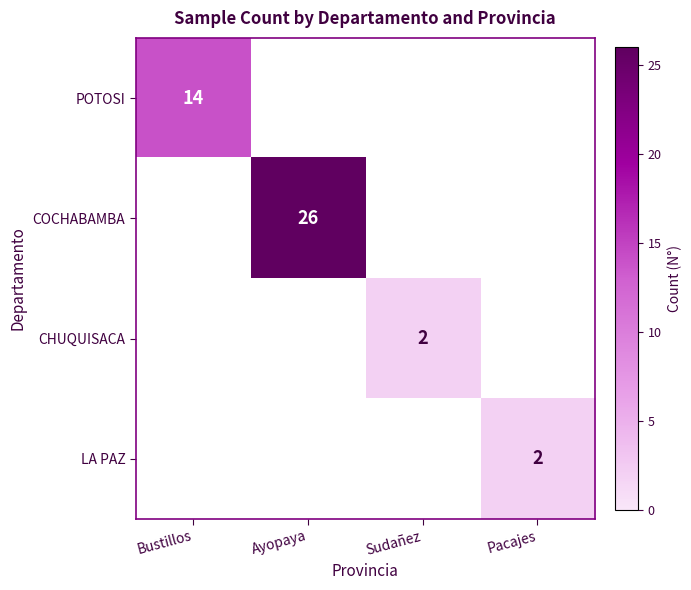

True or false: POTOSI has a value of 14 at Bustillos.

True